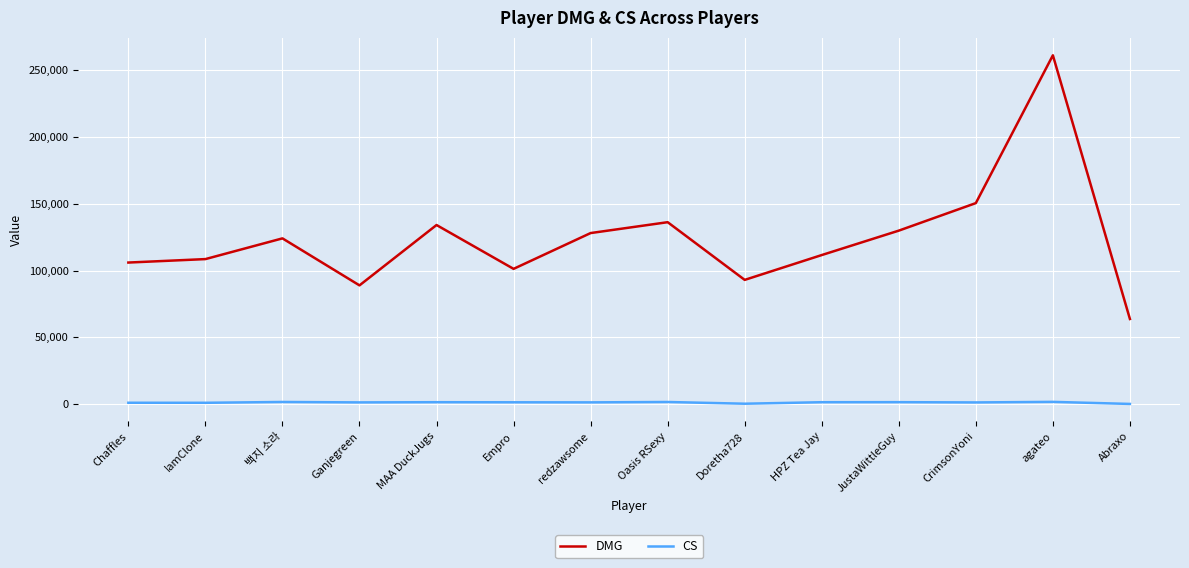

At which label does DMG reach its peak?

agateo